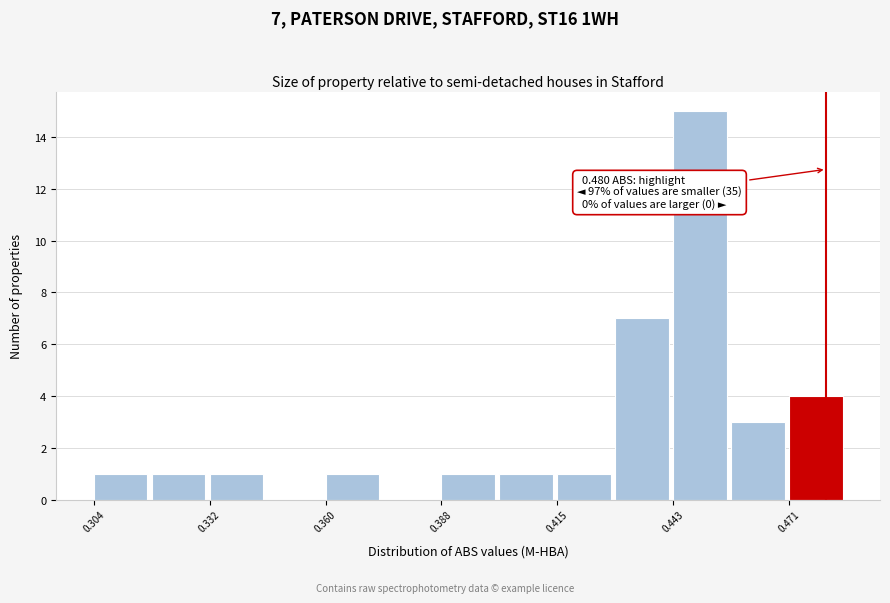

Around what value on the x-axis is the tallest bar? Give the approximate position of its centre, as read against the axis.

0.450